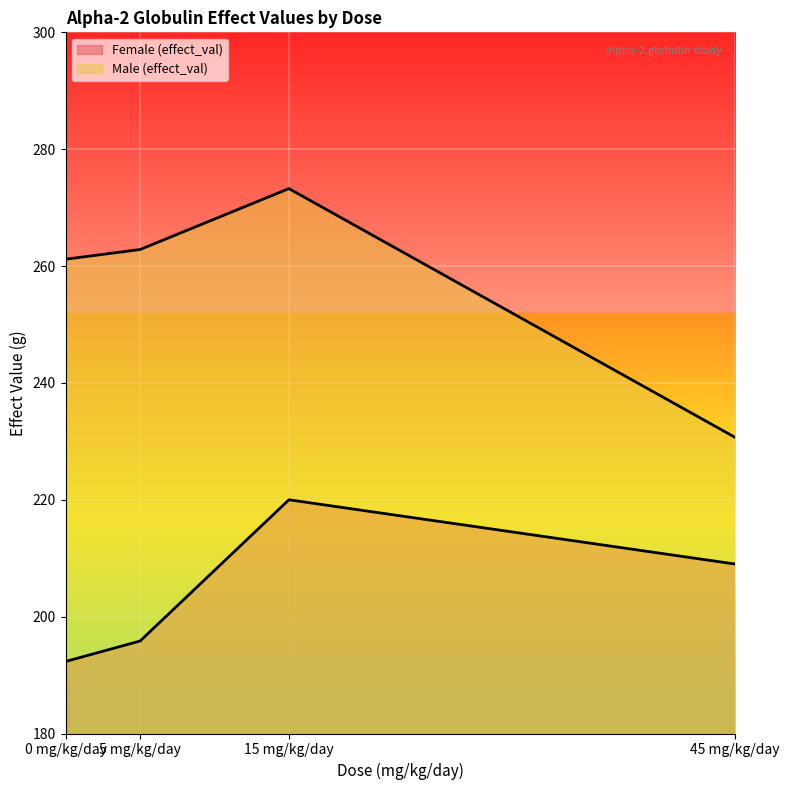

What is the minimum value for Female (effect_val)?

192.3